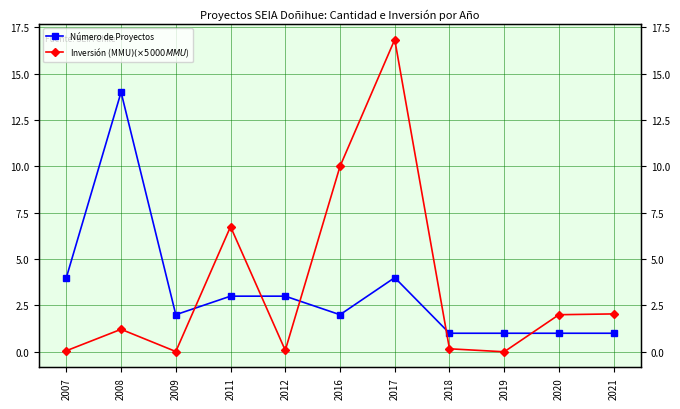

How many interior local peaks does the Inversión (MMU$) (×5000 MMU$) series have?

3